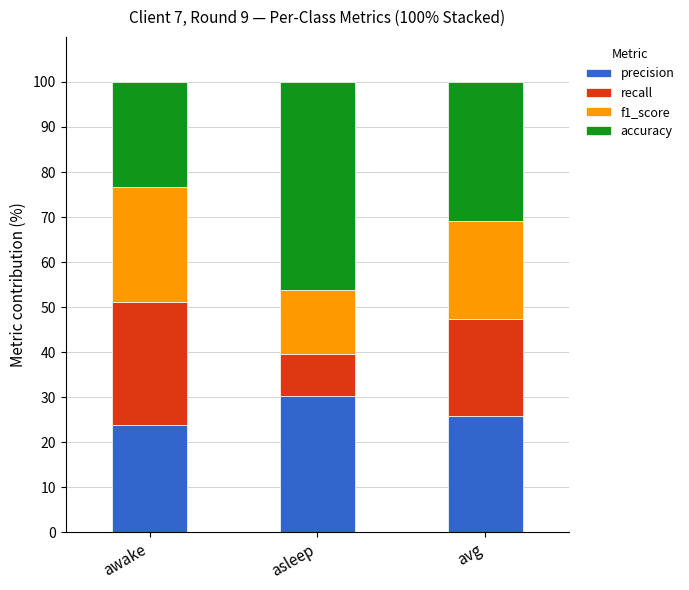

What is the difference between the maximum and second lowest values in the precision series?

4.3